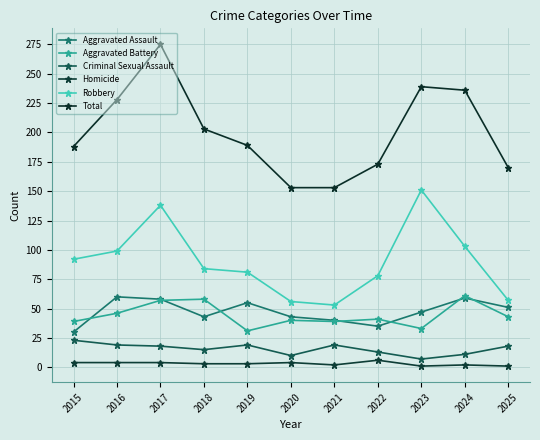

What is the minimum value shown in the chart?

1